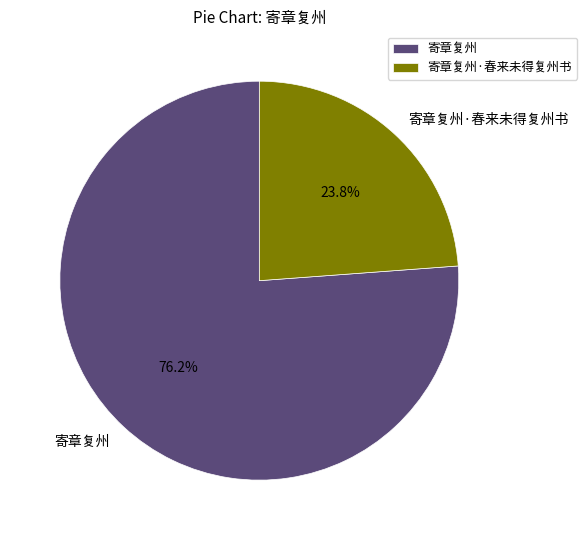

True or false: 寄章复州 accounts for 67% of the total.

False